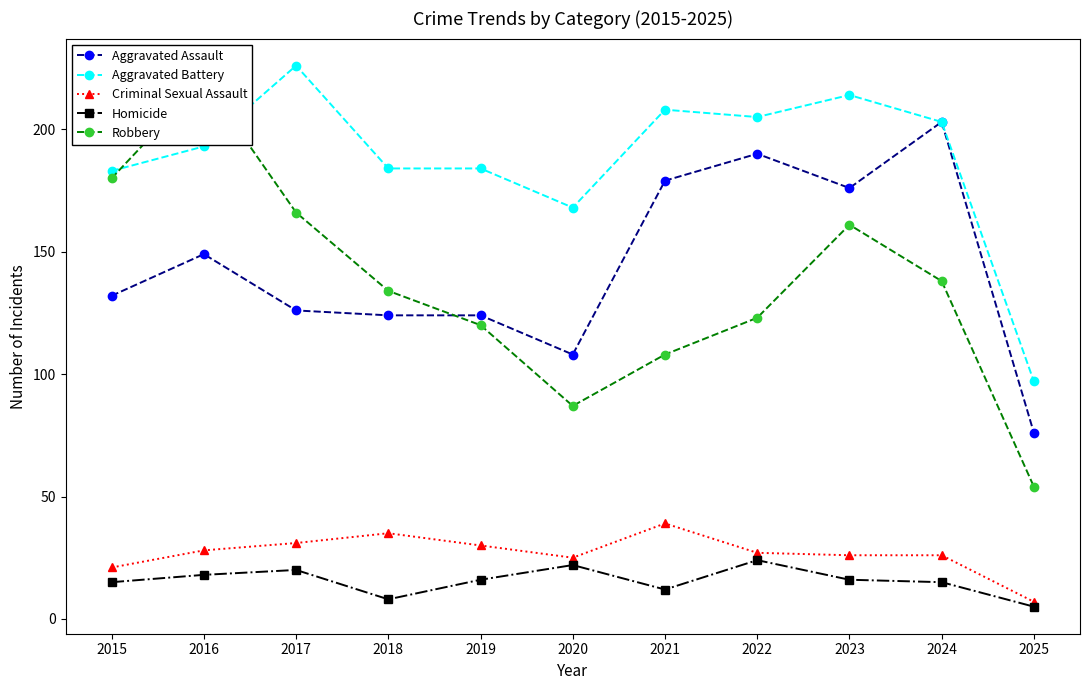

Between 2018 and 2021, which is larger?

2021